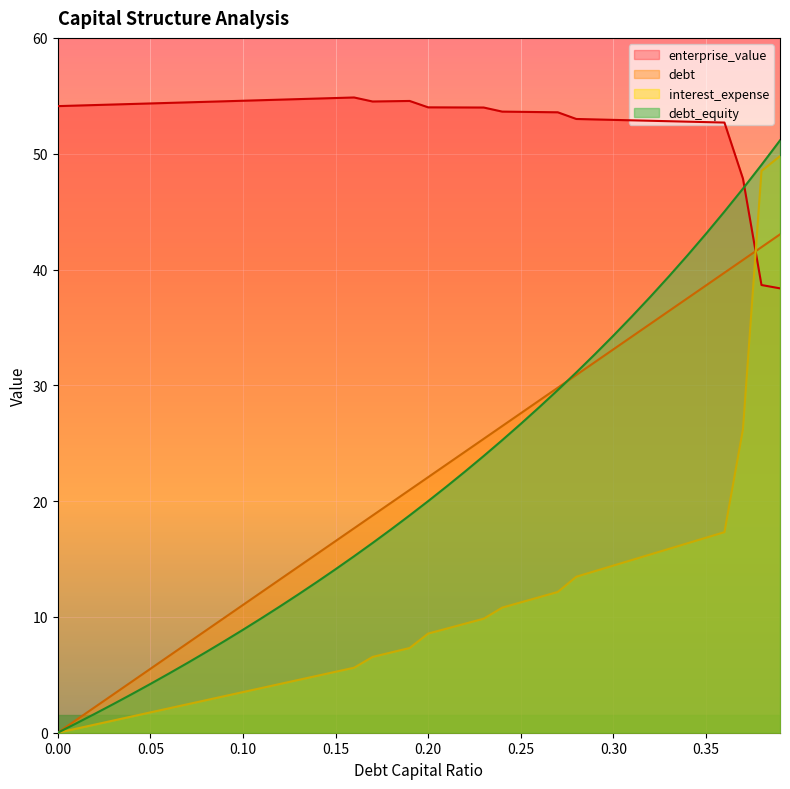

Which series has the largest total across all categories?

enterprise_value